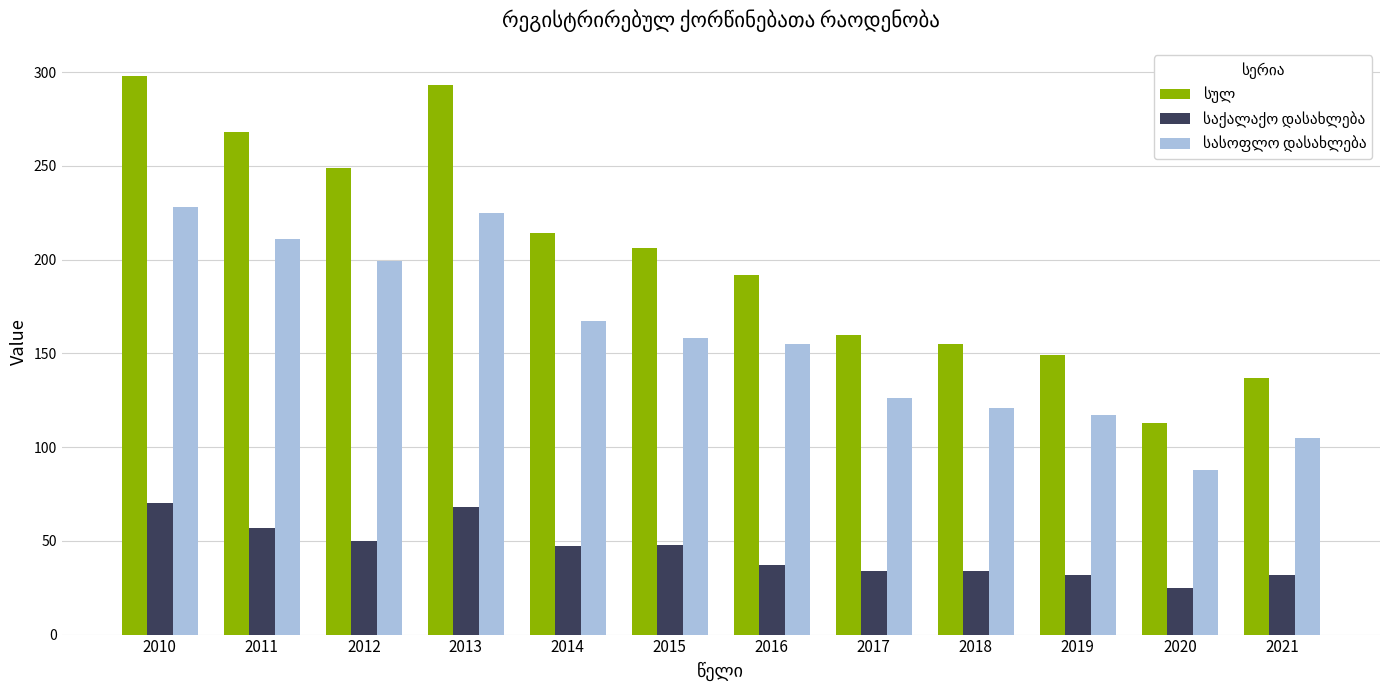

Which category has the lowest value across all series?

2020